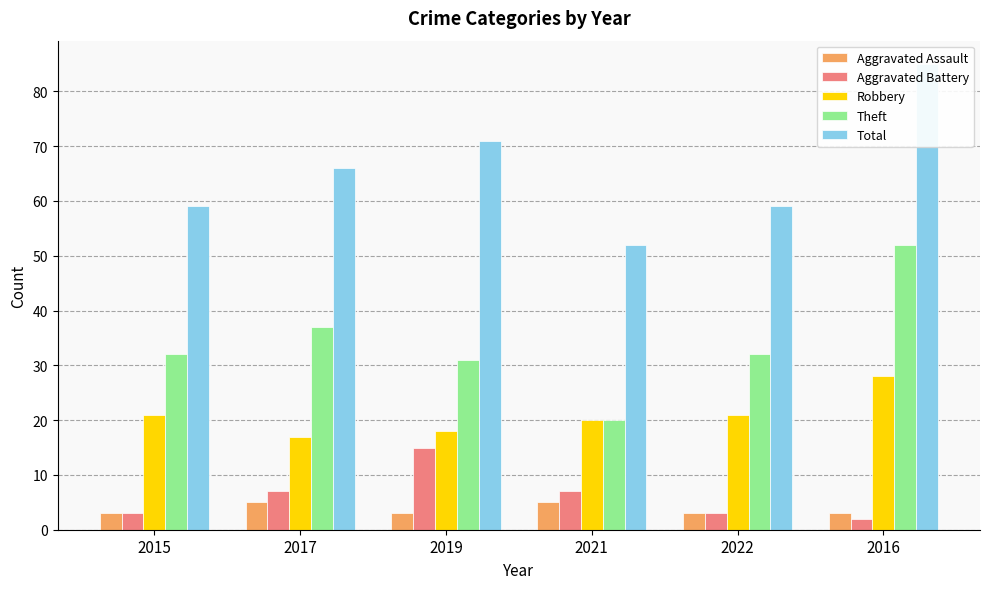

How many values in the Aggravated Assault series exceed 3?

2